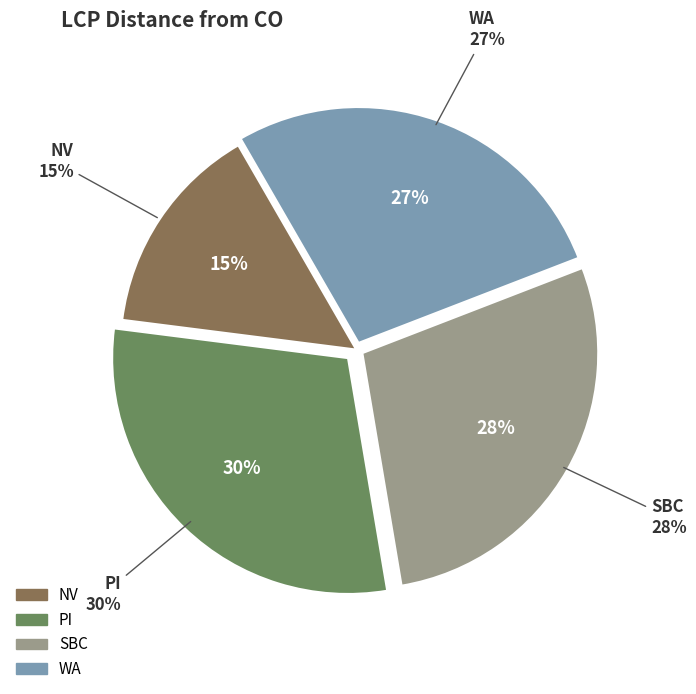

Which slice is the smallest?

NV